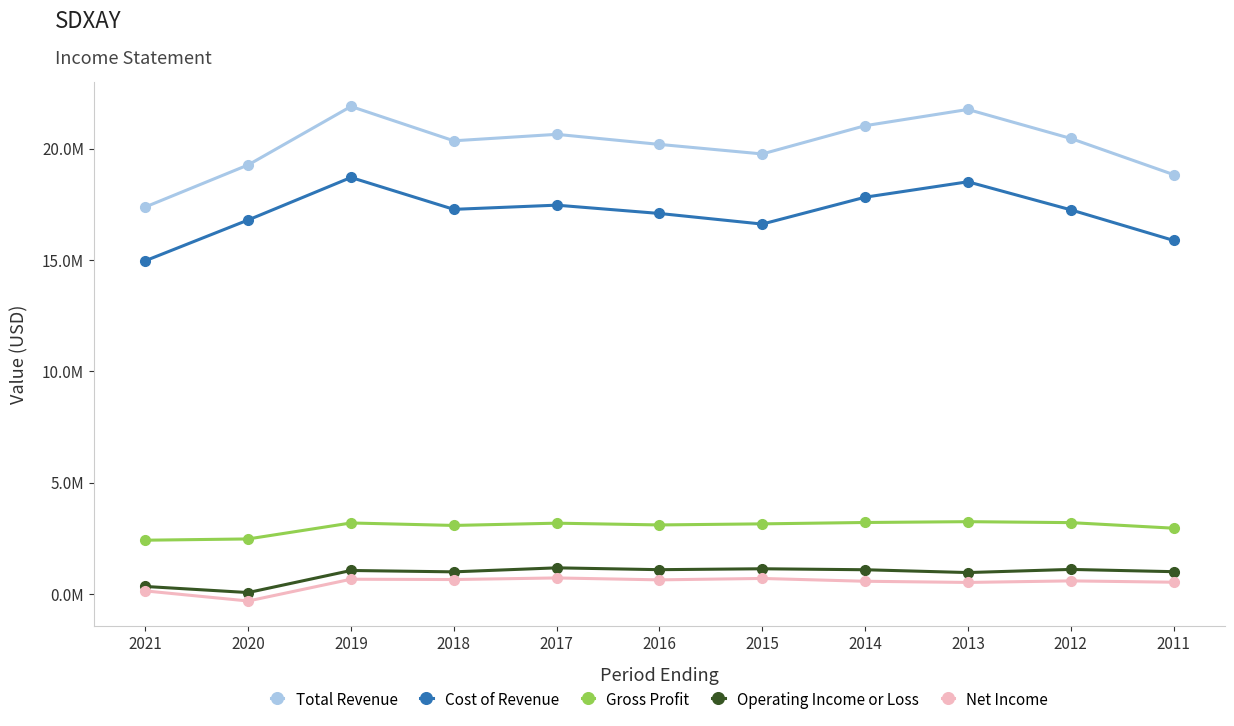

True or false: Net Income and Total Revenue cross at least once.

False